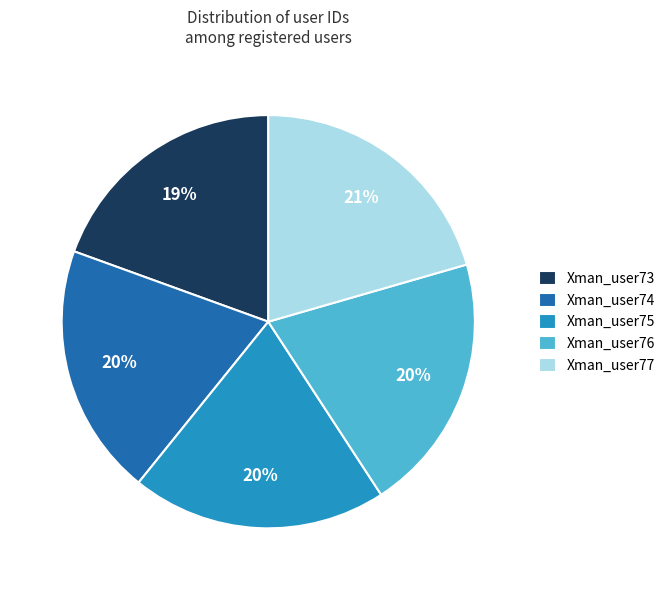

To the nearest percent, what is the average slice percentage?

20%